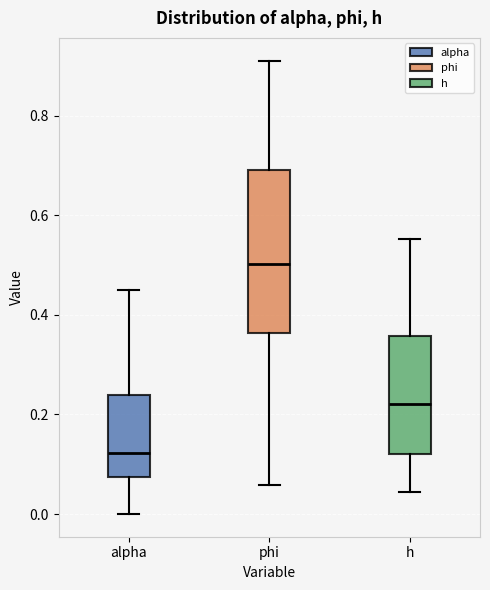

Reading left to right, transcribe this box plot: for each box, give where its median line is, the range the box spans, and where its two whiskers end, as read against the y-axis. The values are not printed on the chart, so give them approximately, as read against the axis.

alpha: median 0.12, box 0.08 to 0.24, whiskers 0.00 to 0.46
phi: median 0.50, box 0.36 to 0.68, whiskers 0.06 to 0.92
h: median 0.22, box 0.12 to 0.36, whiskers 0.04 to 0.56